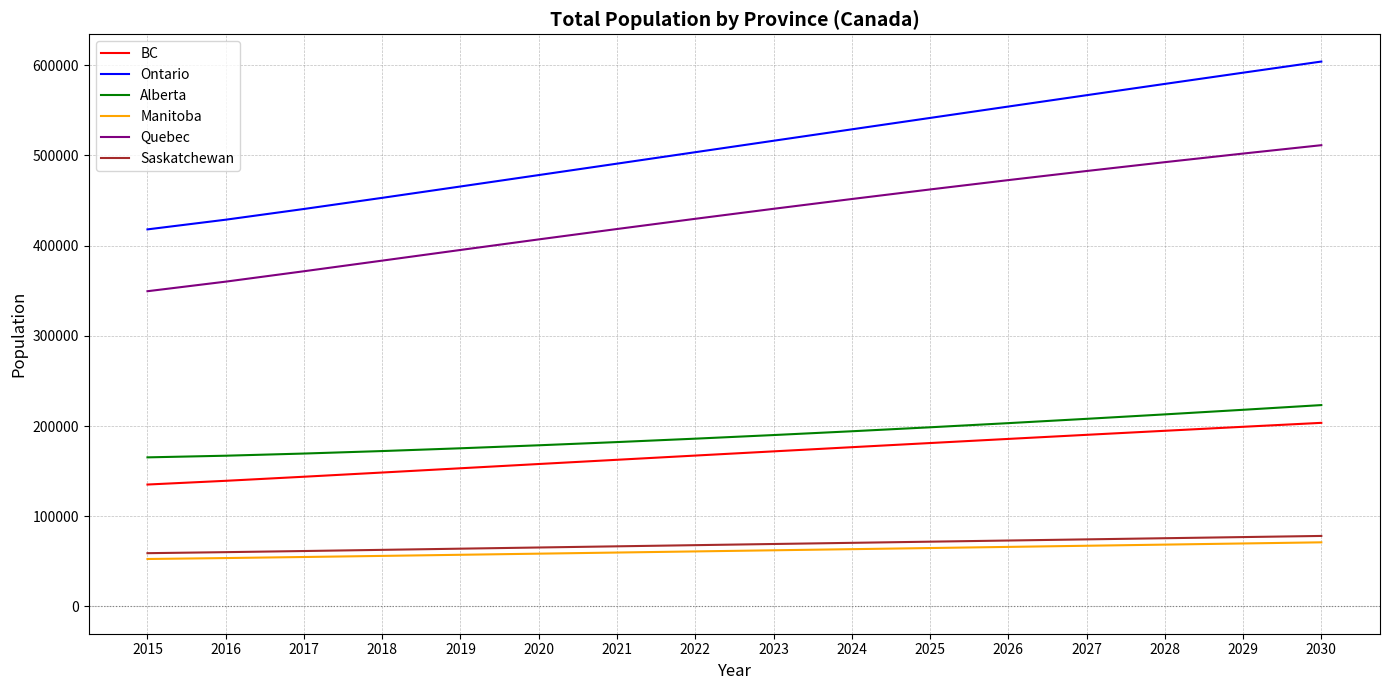

What is the highest value of the Alberta series?

223280.9